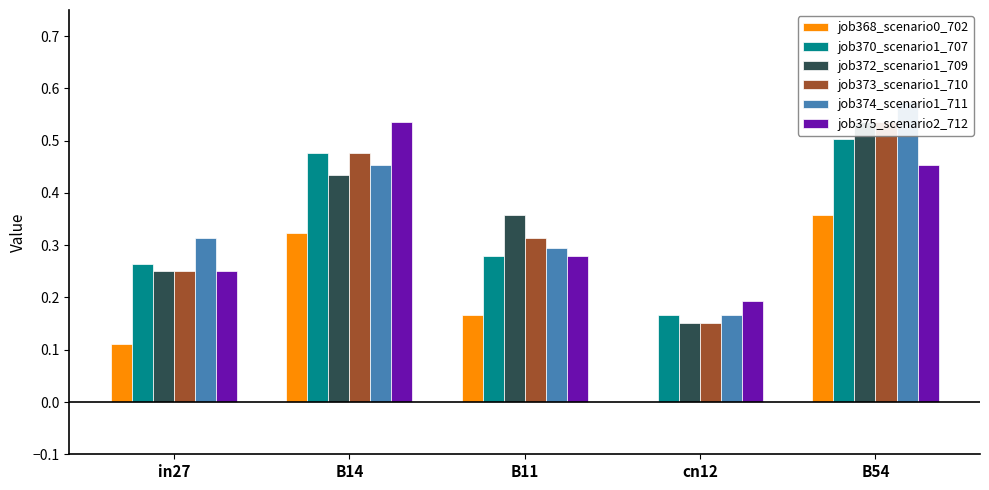

Count the number of categories in the chart.

5